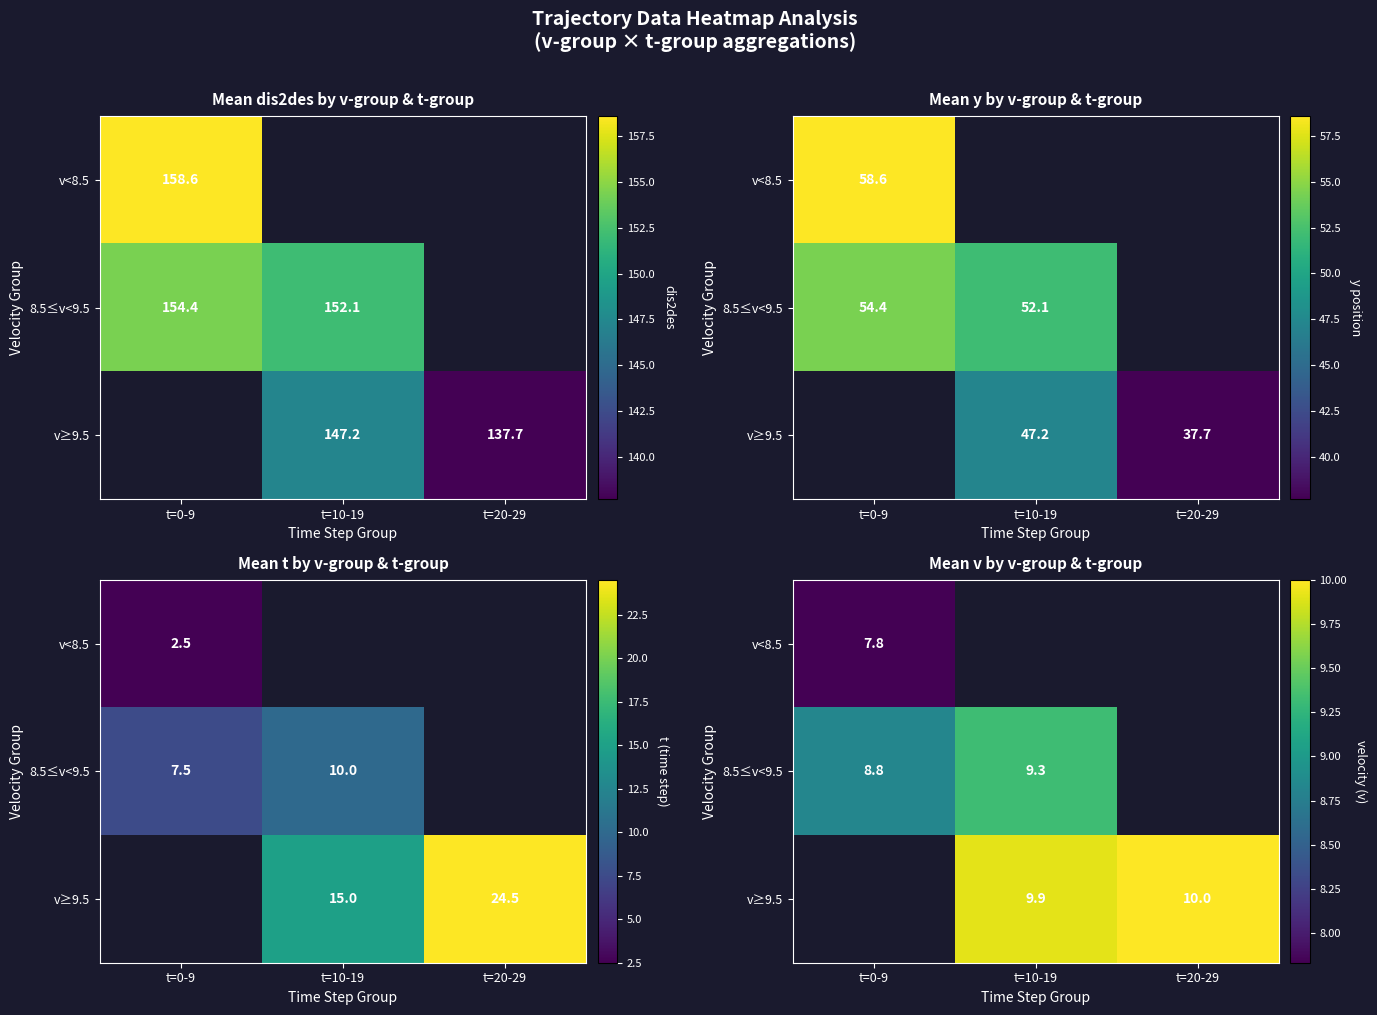

The v≥9.5 series shows 10.0 at t=20-29. True or false?

True